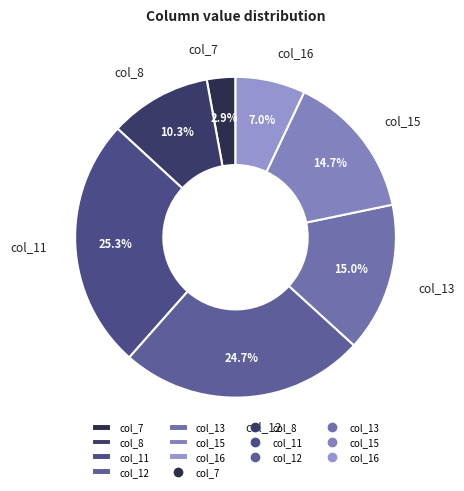

To the nearest percent, what percentage of the pie is col_7?

3%